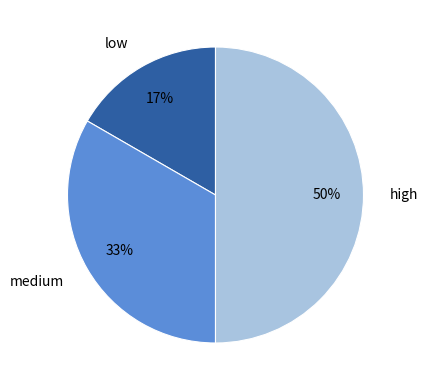

Does medium account for over 50% of the chart?

No